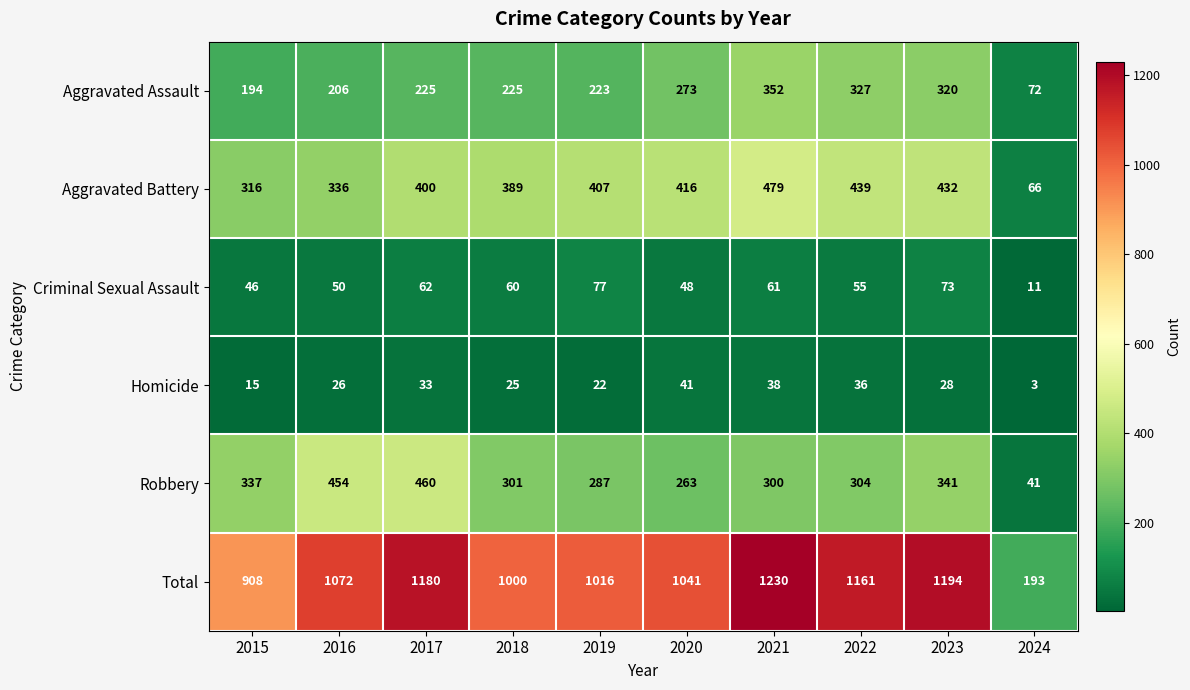

At 2015, list the series in order from largest to smallest.

Total, Robbery, Aggravated Battery, Aggravated Assault, Criminal Sexual Assault, Homicide